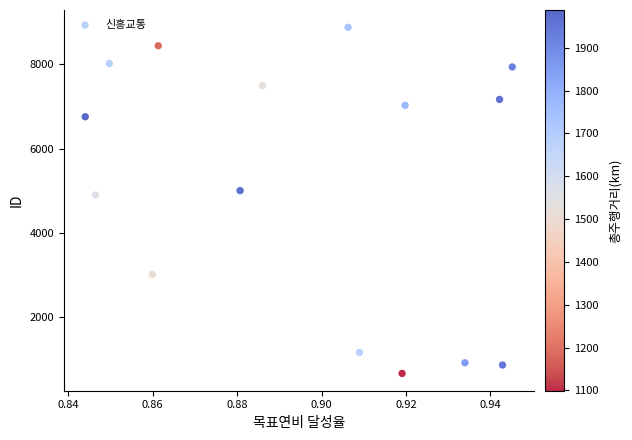

What Y value in the scatter plot is closest to 4772?

4898